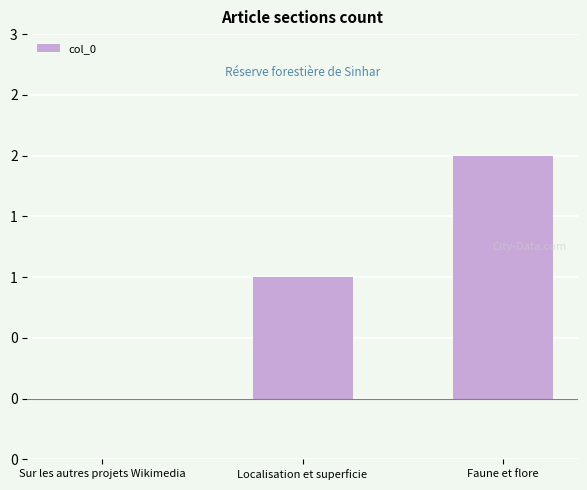

List the labels in order of value, largest first.

Faune et flore, Localisation et superficie, Sur les autres projets Wikimedia